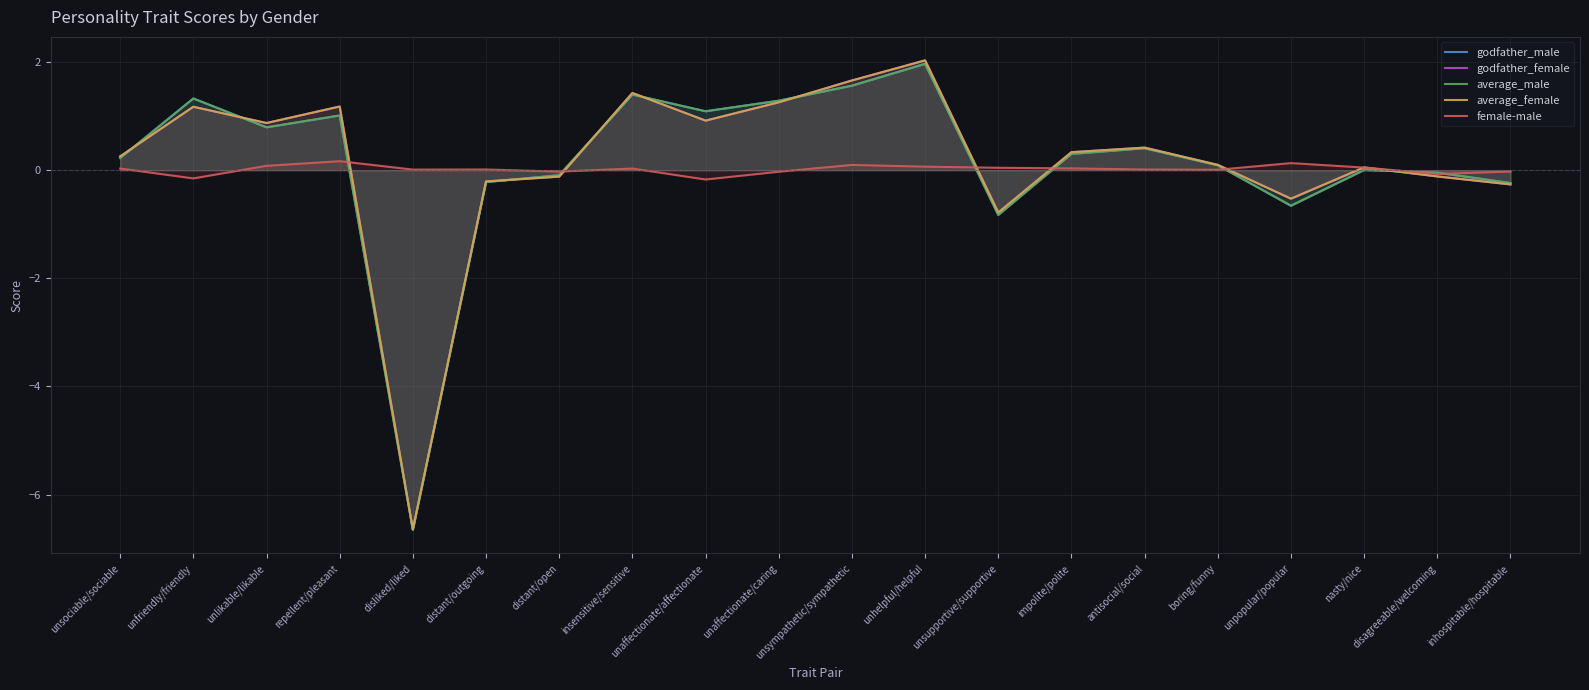

How many lines are shown in the chart?

5